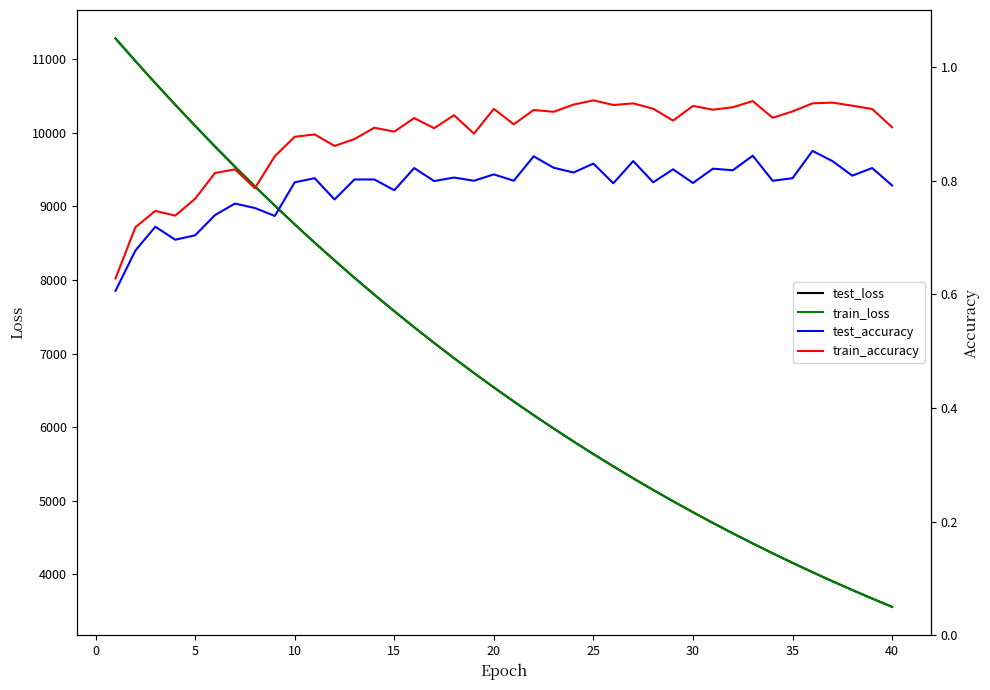

How many data points in test_loss are less than 6541?

20